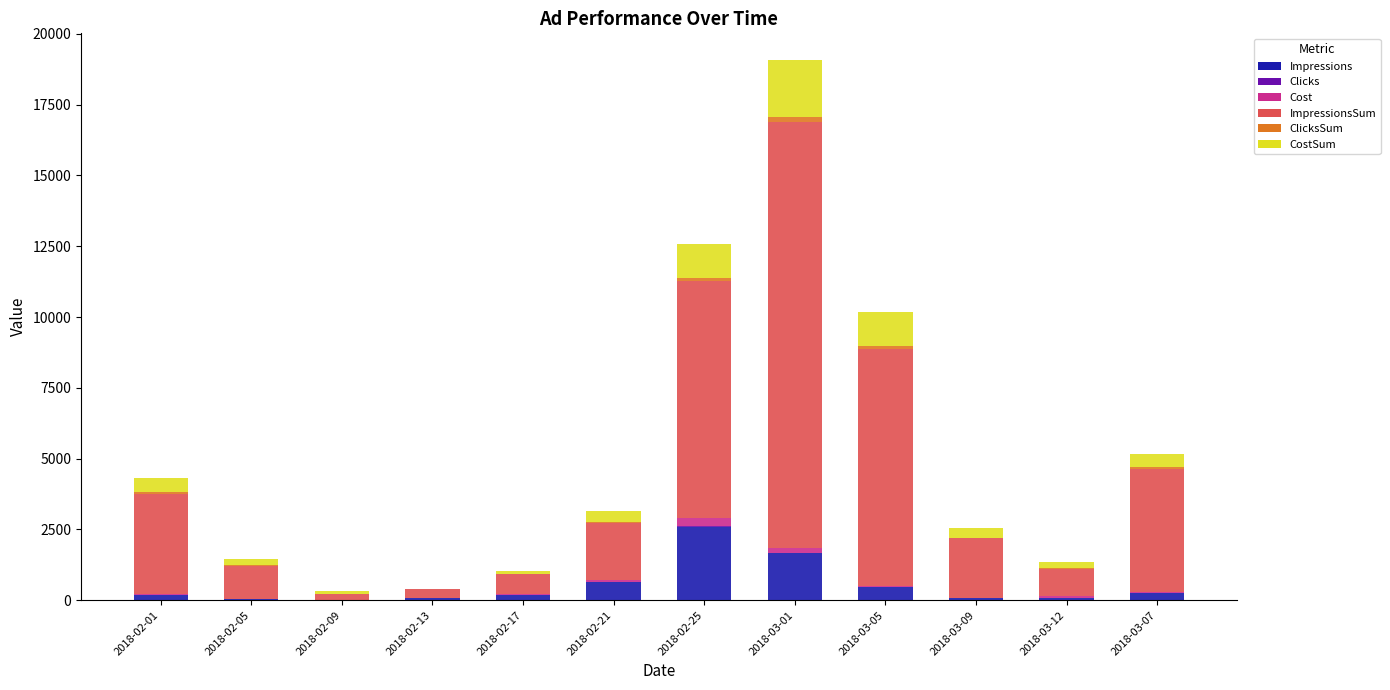

The value of Impressions at 2018-02-25 is 1057. True or false?

False